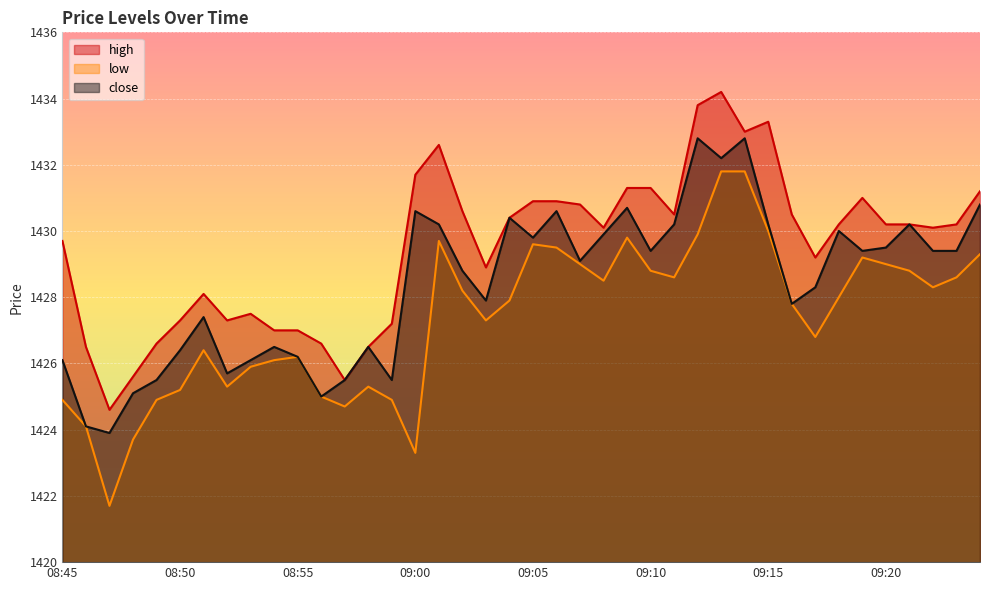

What are all the series names shown in the legend?

high, low, close